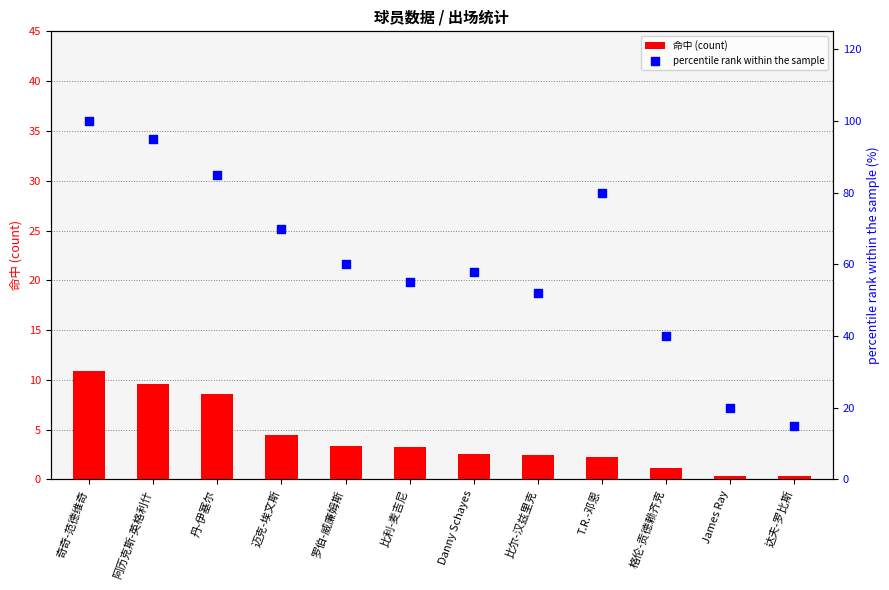

Which series has the largest total across all categories?

percentile rank within the sample